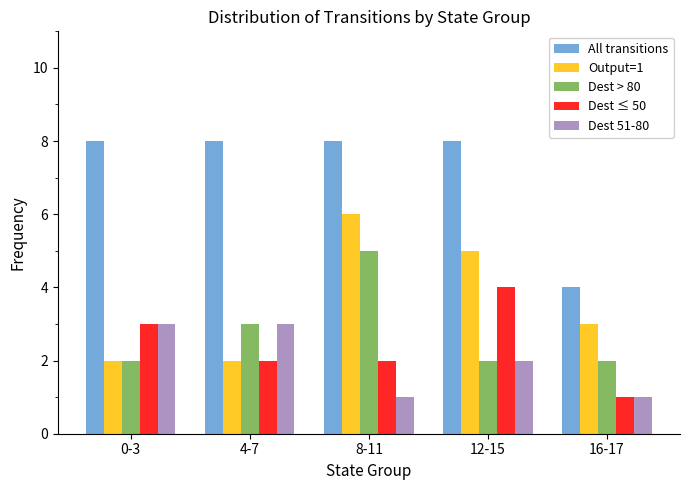

How many series are shown in this chart?

5